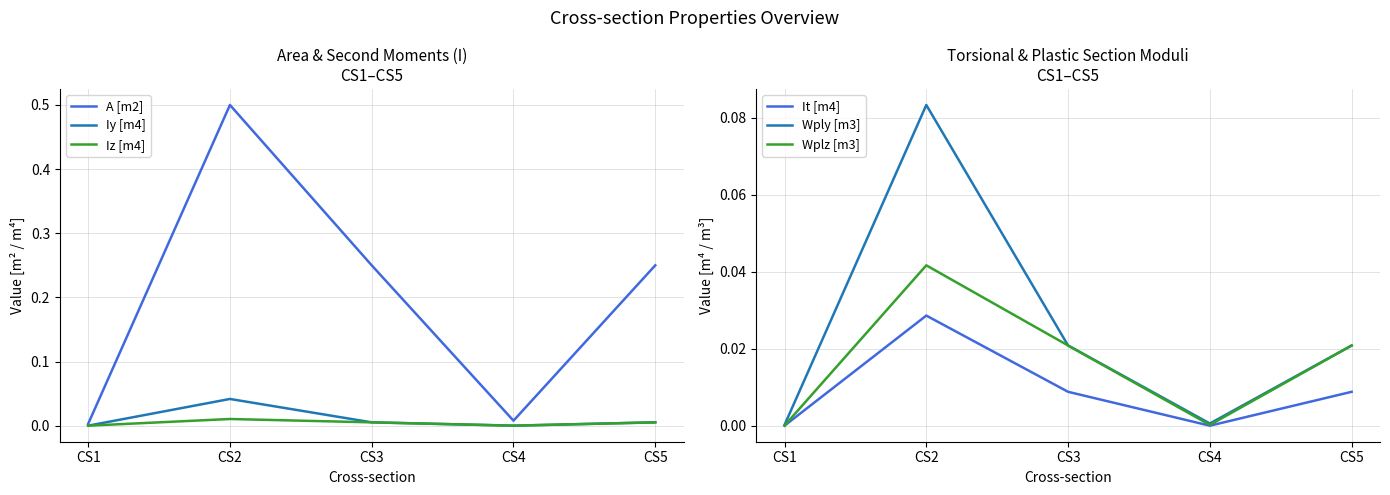

What are all the series names shown in the legend?

A [m2], Iy [m4], Iz [m4], It [m4], Wply [m3], Wplz [m3]